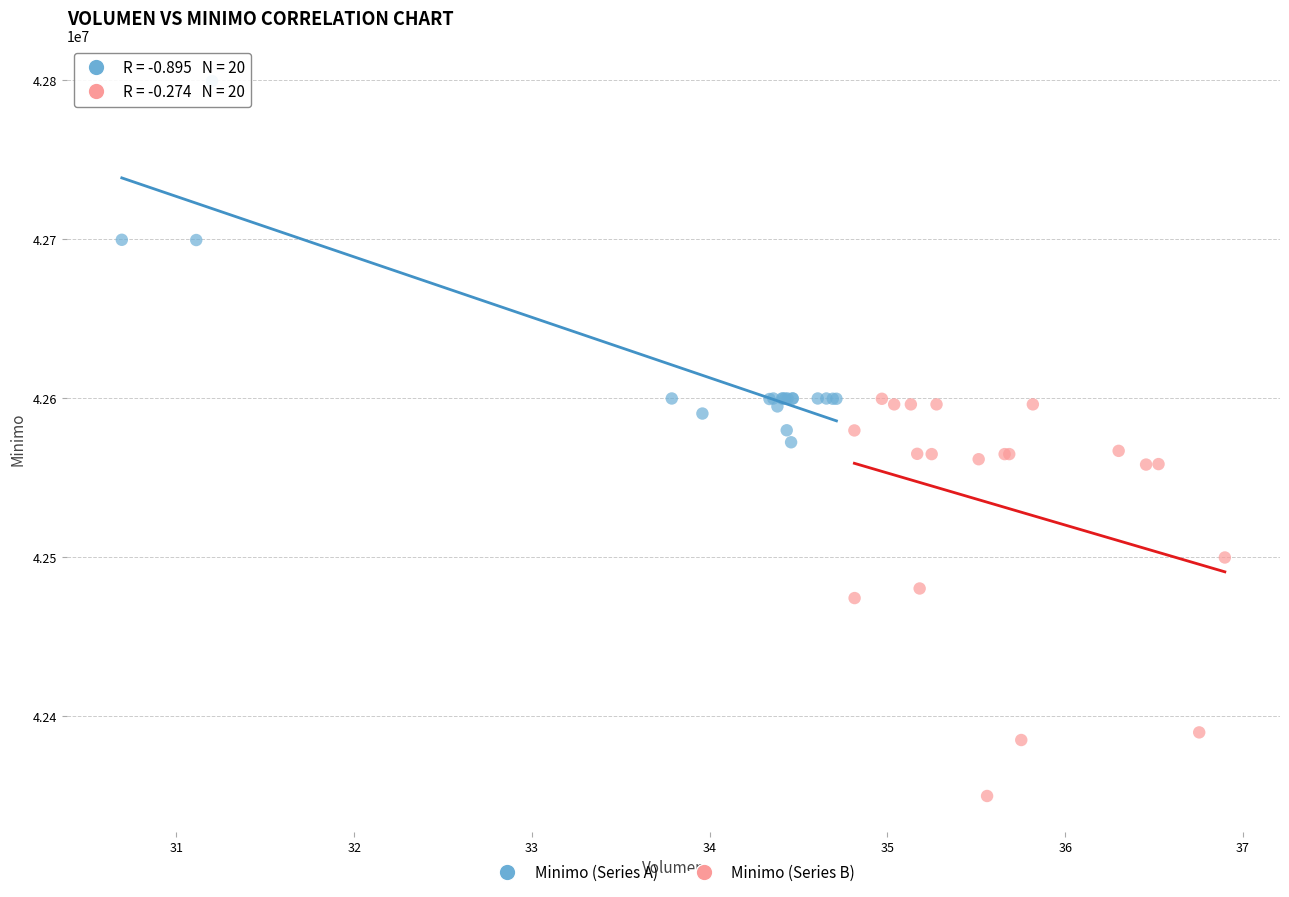

Which series reaches the minimum Y coordinate?

Minimo (Series B)